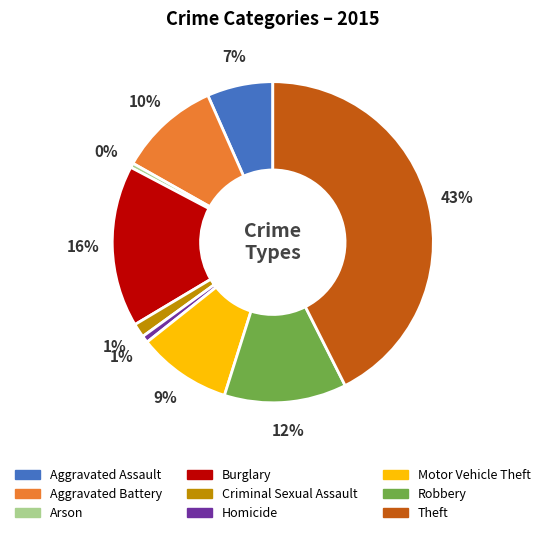

Is it true that Theft is 43% of the pie?

True